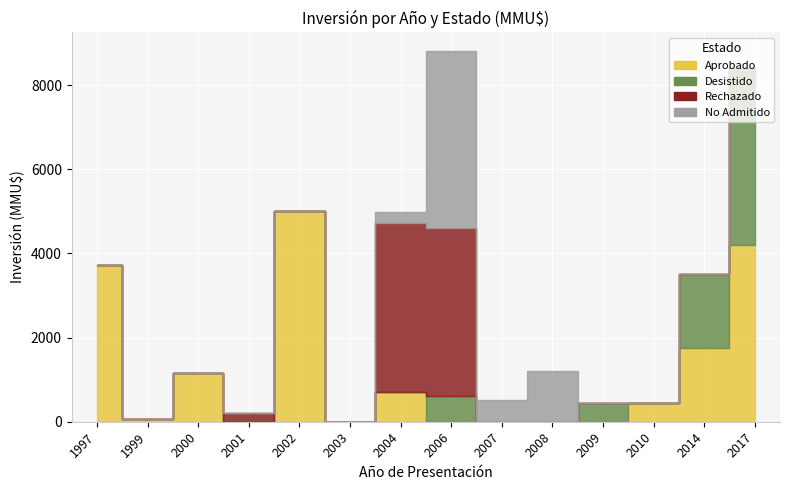

What is the difference between the maximum and second lowest values in the Rechazado series?

4000